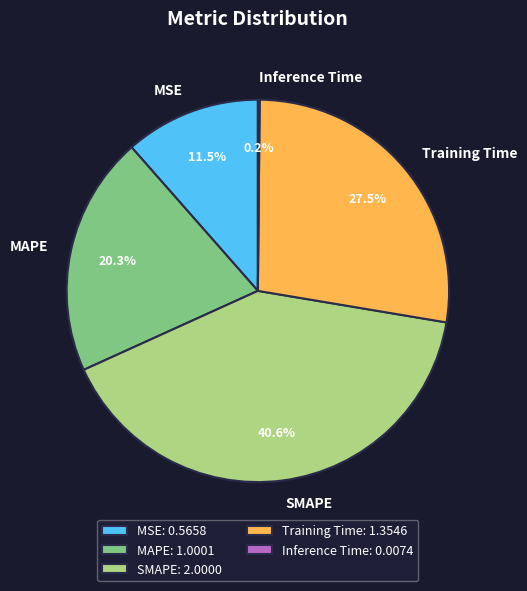

Which has a higher value, SMAPE or MAPE?

SMAPE